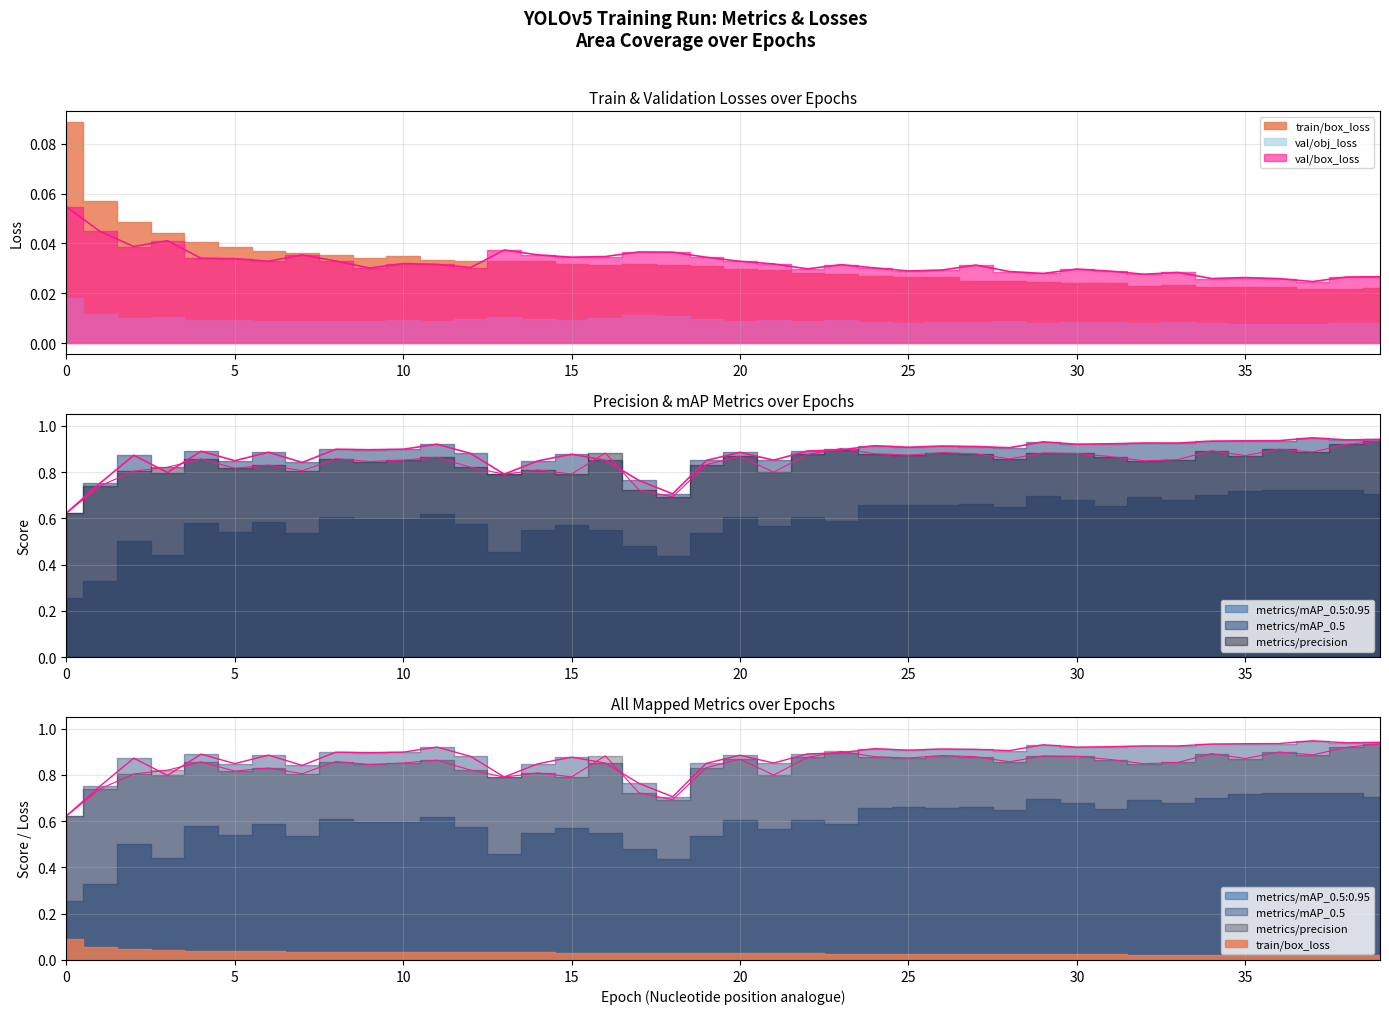

List the labels in order of metrics/precision value, smallest first.

0, 18, 17, 1, 13, 15, 21, 2, 7, 14, 5, 3, 12, 6, 19, 9, 32, 10, 33, 28, 4, 8, 11, 31, 20, 35, 25, 22, 27, 24, 30, 29, 16, 26, 37, 34, 36, 23, 38, 39